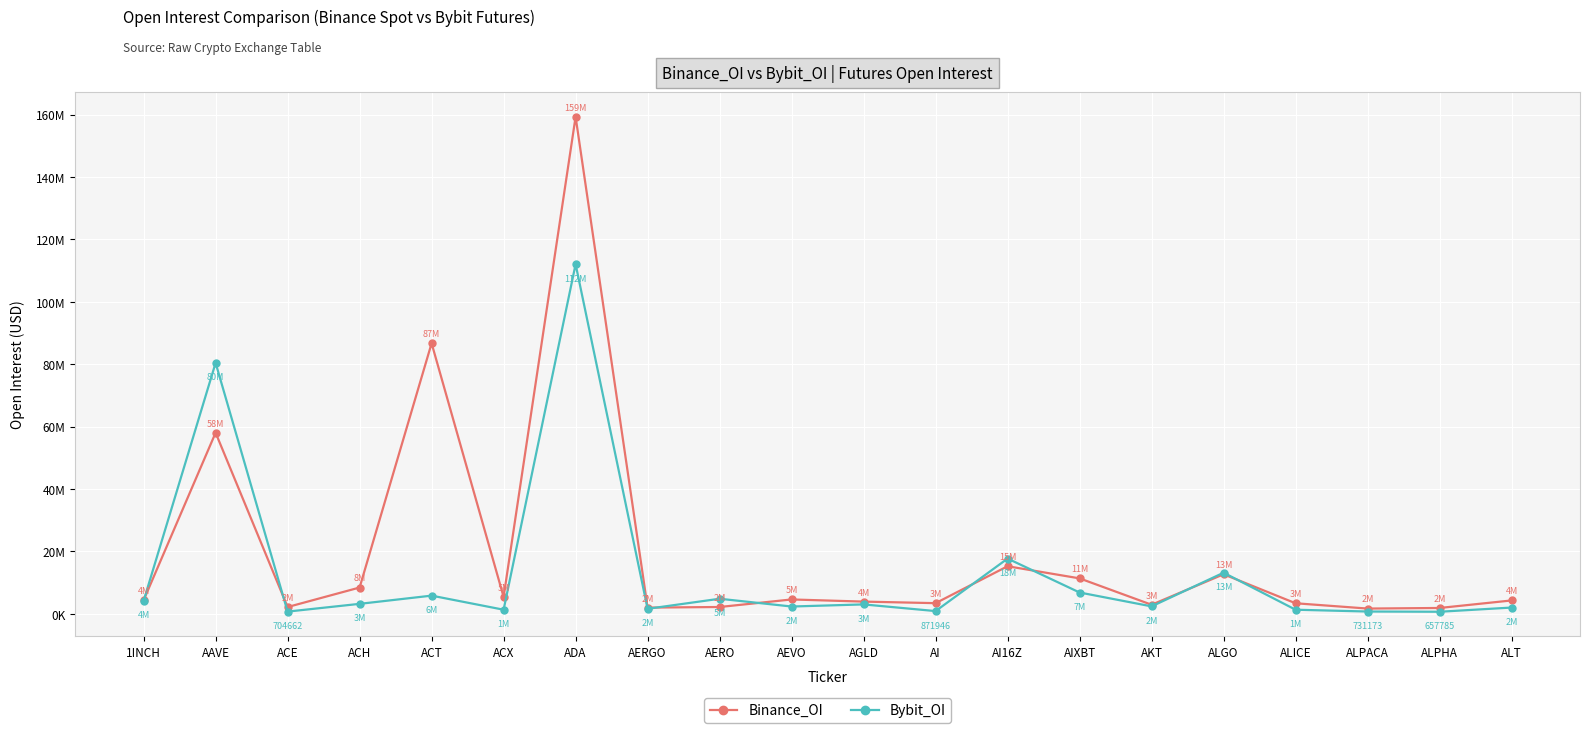

What are all the series names shown in the legend?

Binance_OI, Bybit_OI